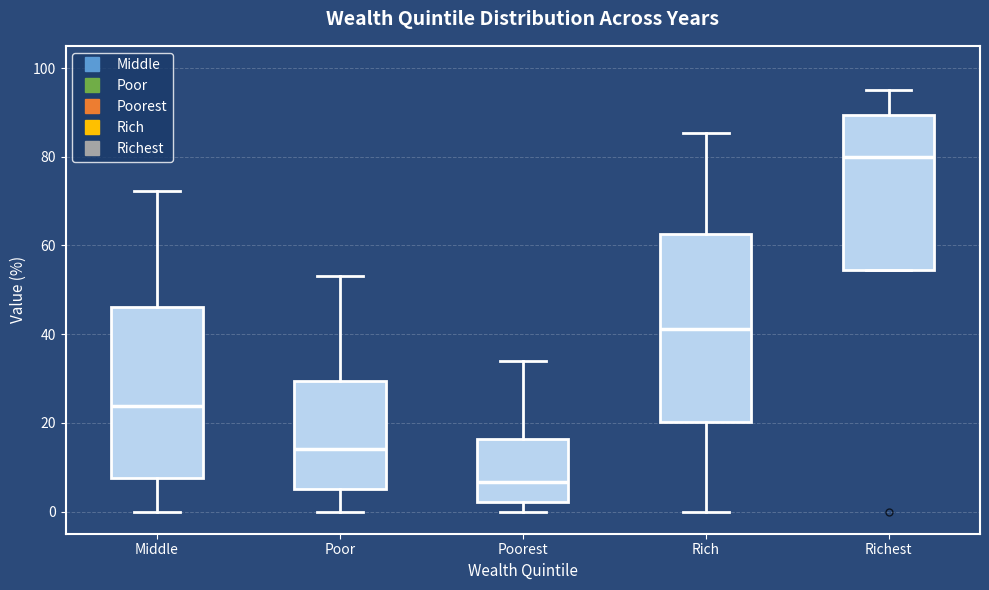

Which box has the highest median line?

Richest